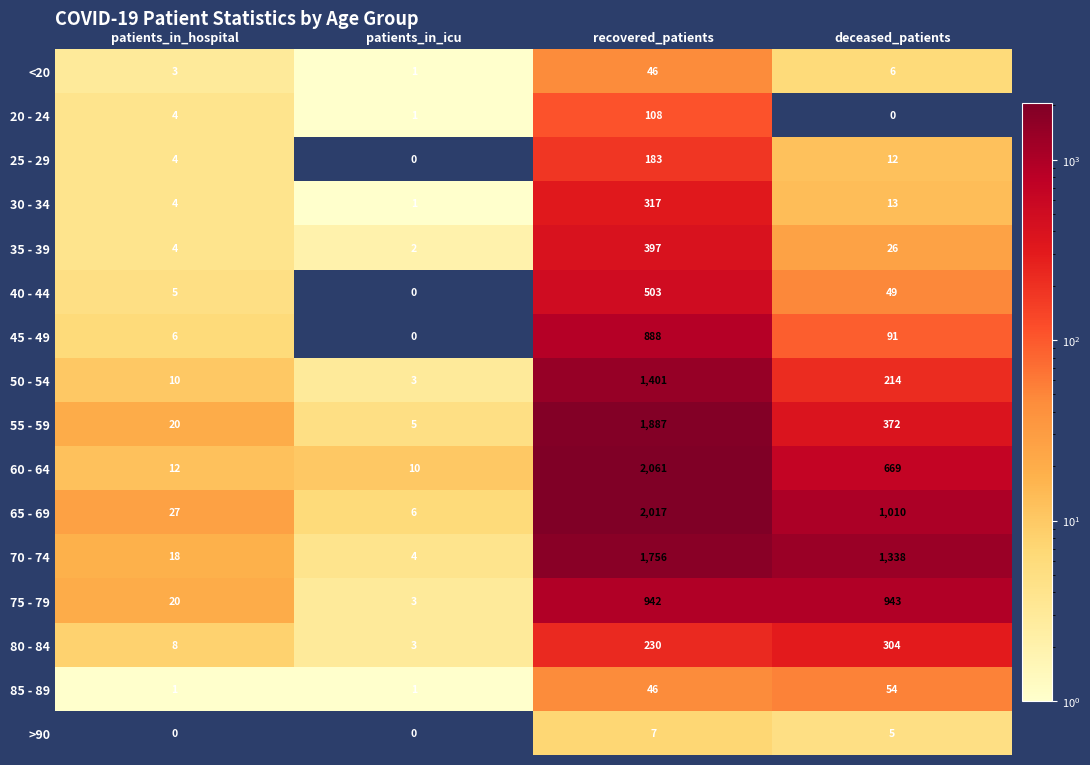

Which series has the largest range (max minus min)?

60 - 64